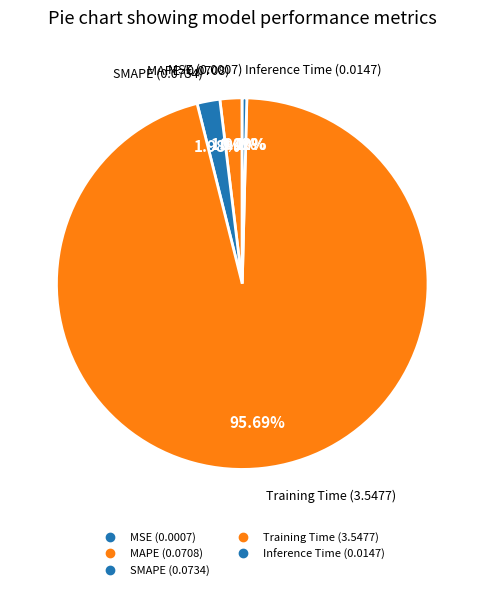

Does Training Time account for over 50% of the chart?

Yes